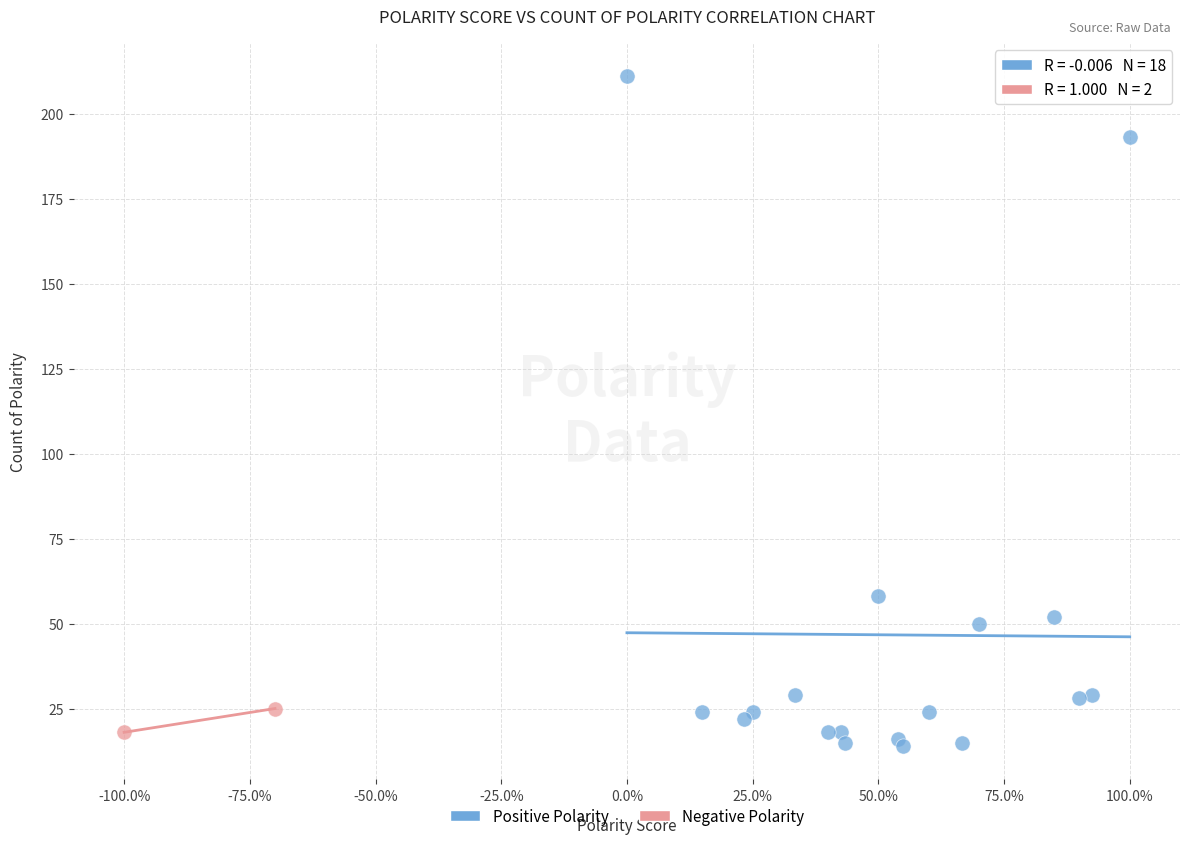

What are all the series names shown in the legend?

Positive Polarity, Negative Polarity